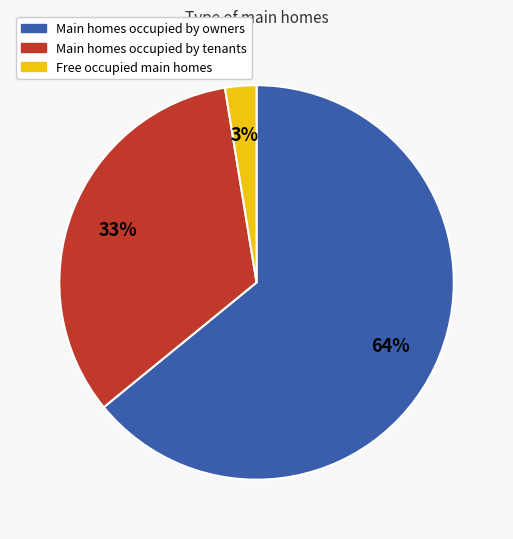

To the nearest percent, what is the average slice percentage?

33%